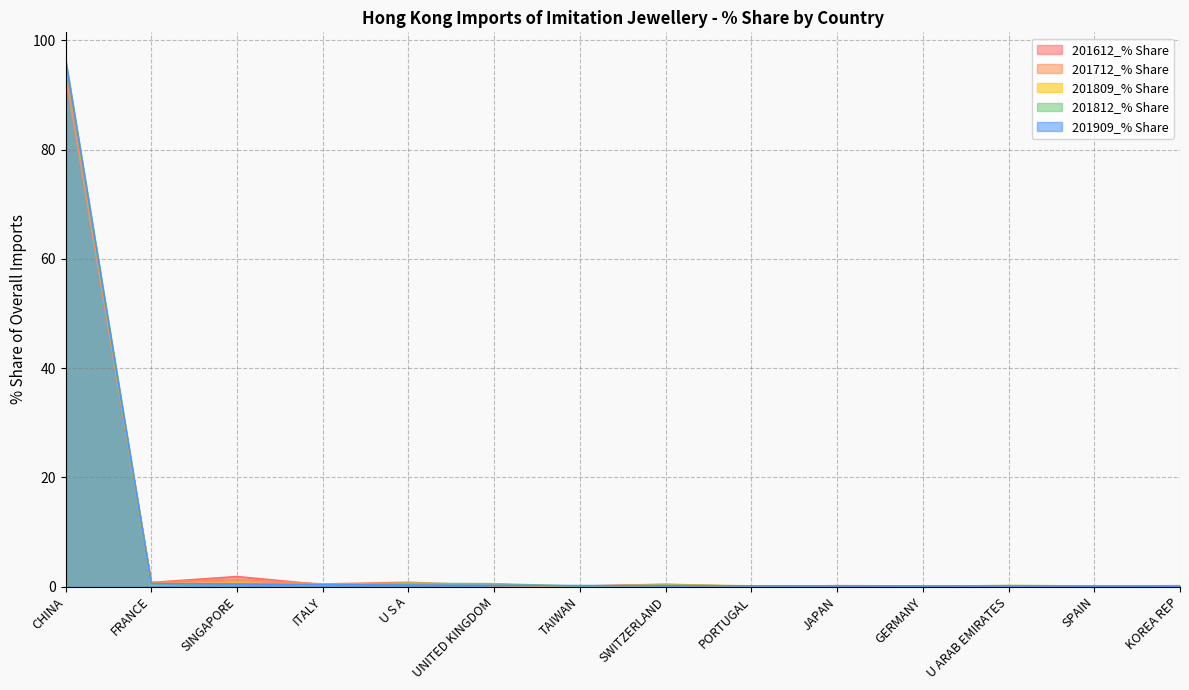

Rank the series at CHINA from lowest to highest value.

201712_% Share, 201612_% Share, 201812_% Share, 201809_% Share, 201909_% Share